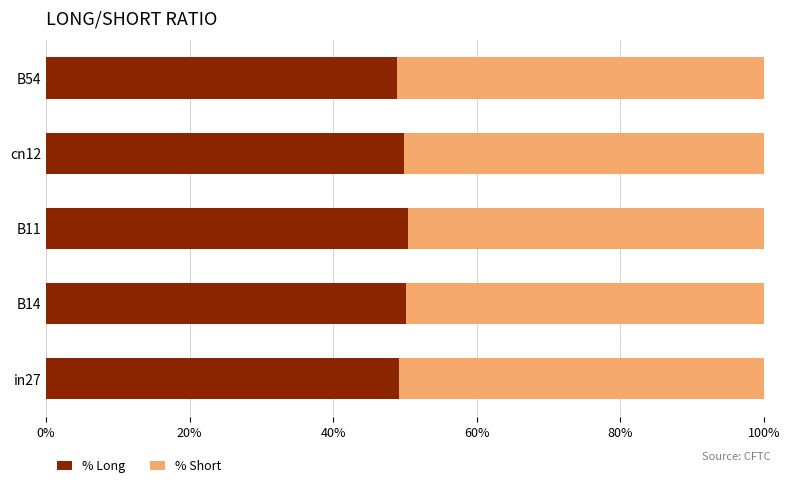

How many series are shown in this chart?

2